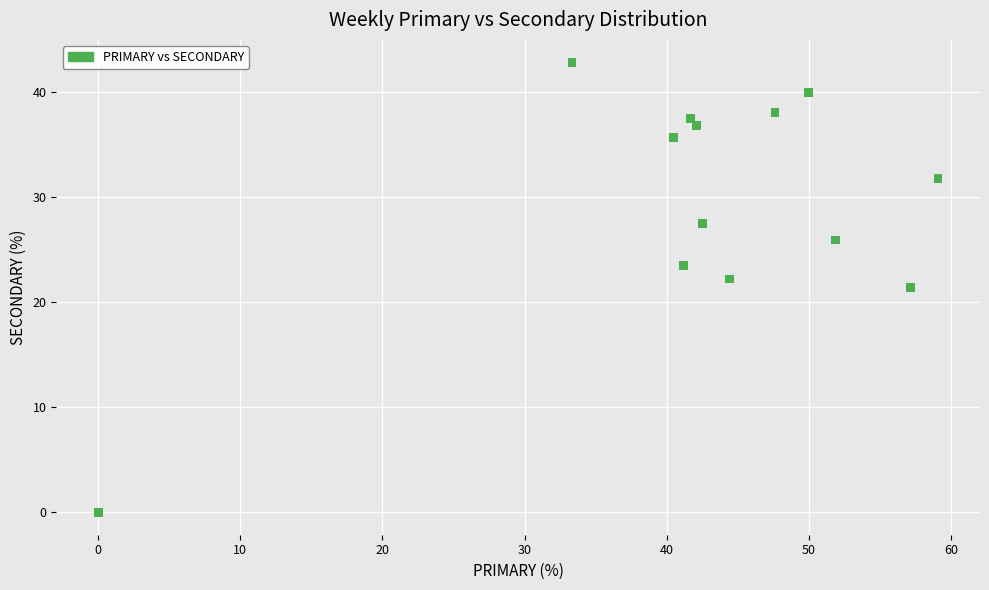

What is the range of Y values (max minus min)?

42.9